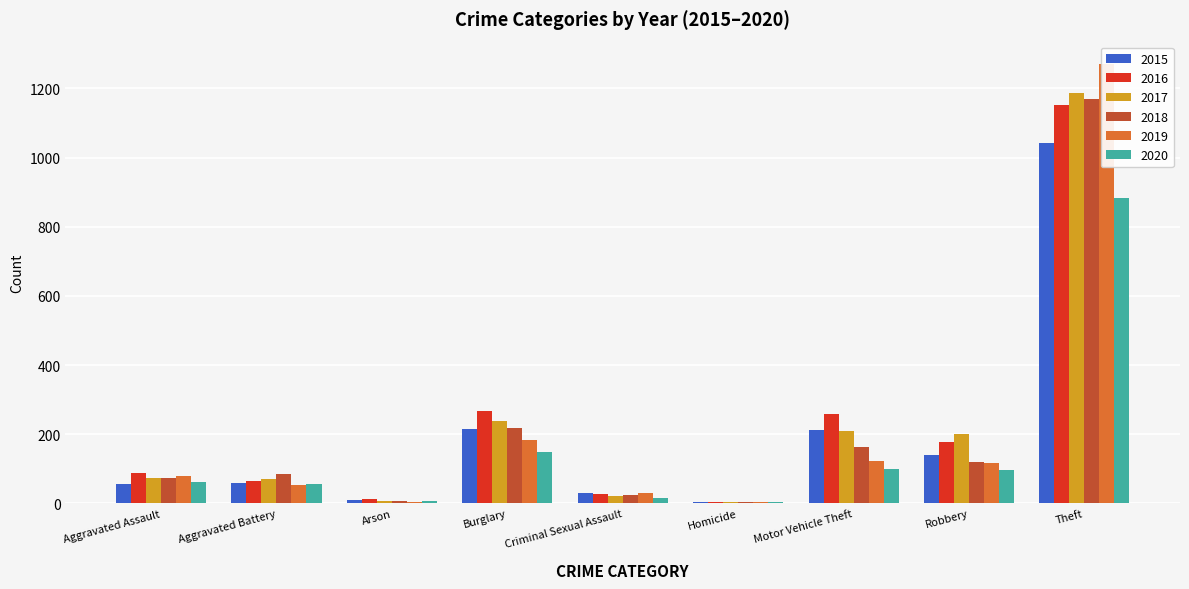

How many bars are there in each group?

6